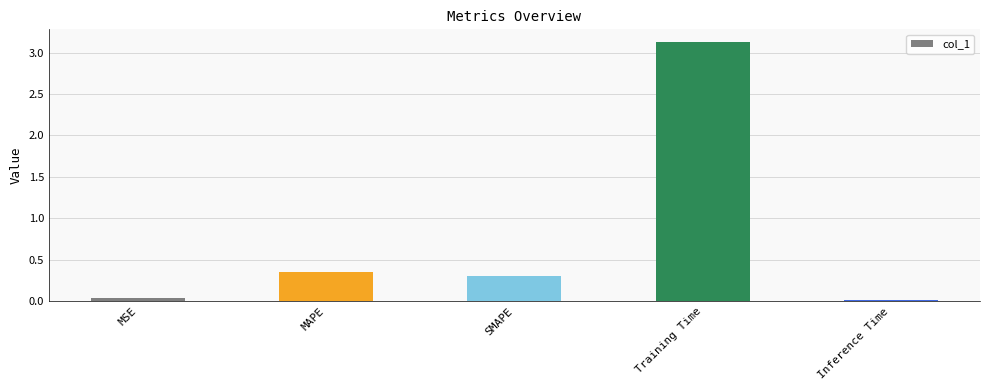

List the labels in order of value, largest first.

Training Time, MAPE, SMAPE, MSE, Inference Time